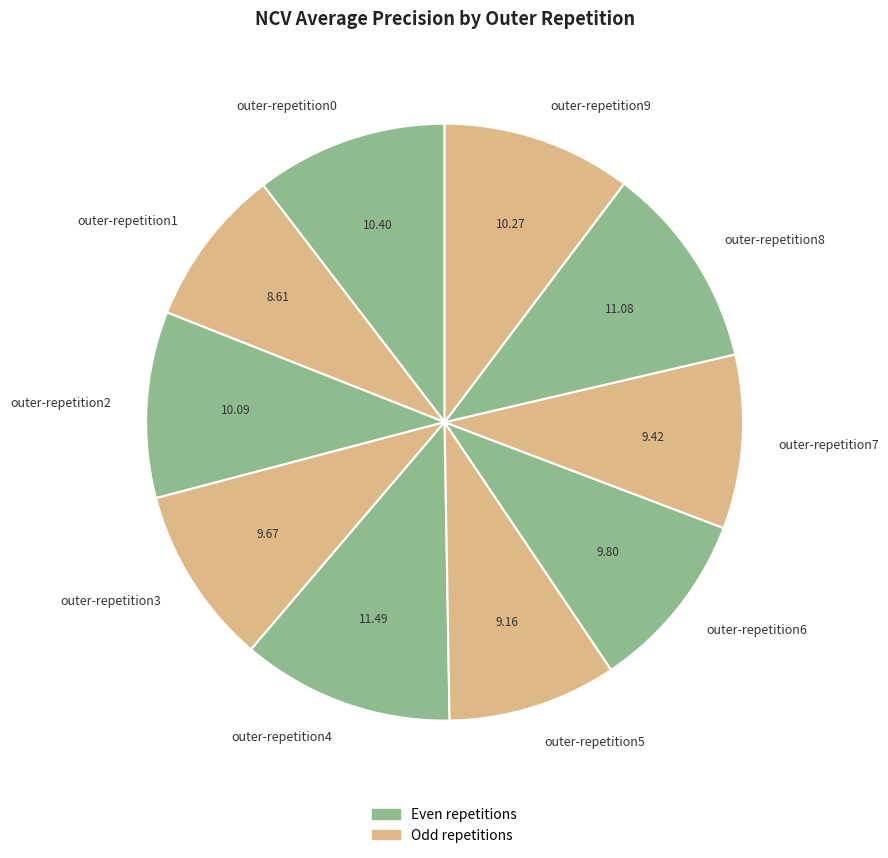

The outer-repetition2 slice represents 10% of the pie. True or false?

True